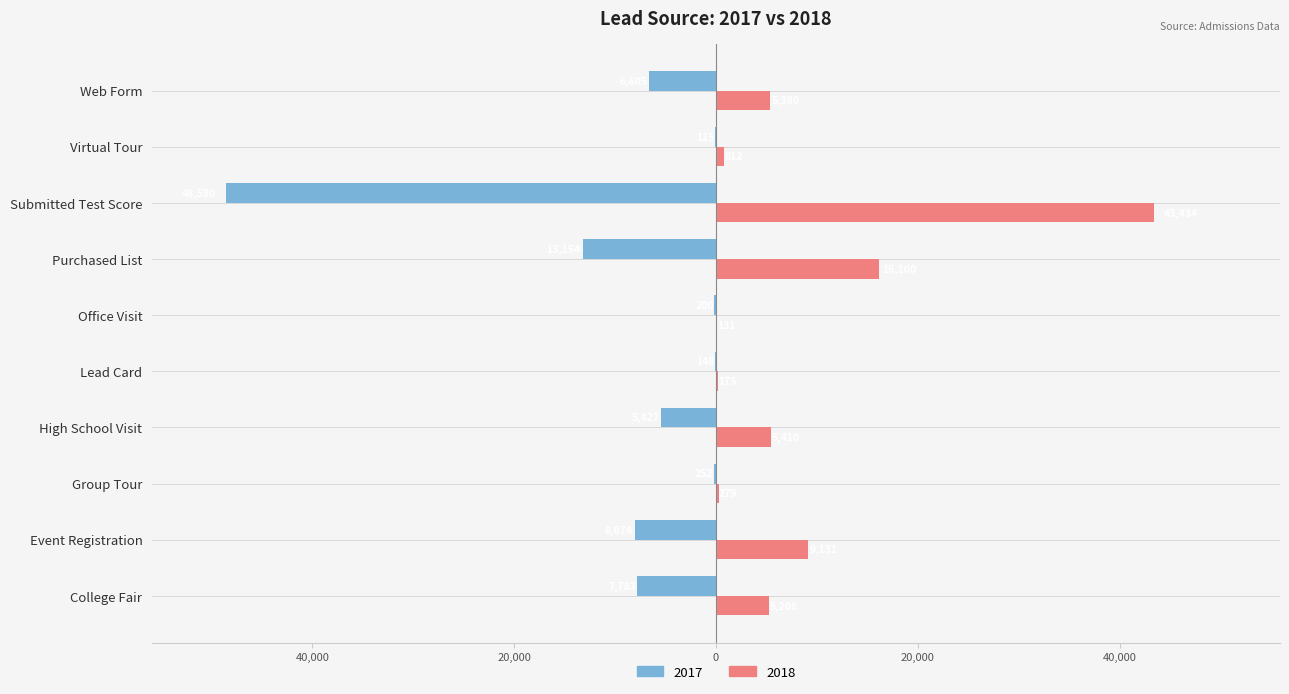

What are all the series names shown in the legend?

2017, 2018